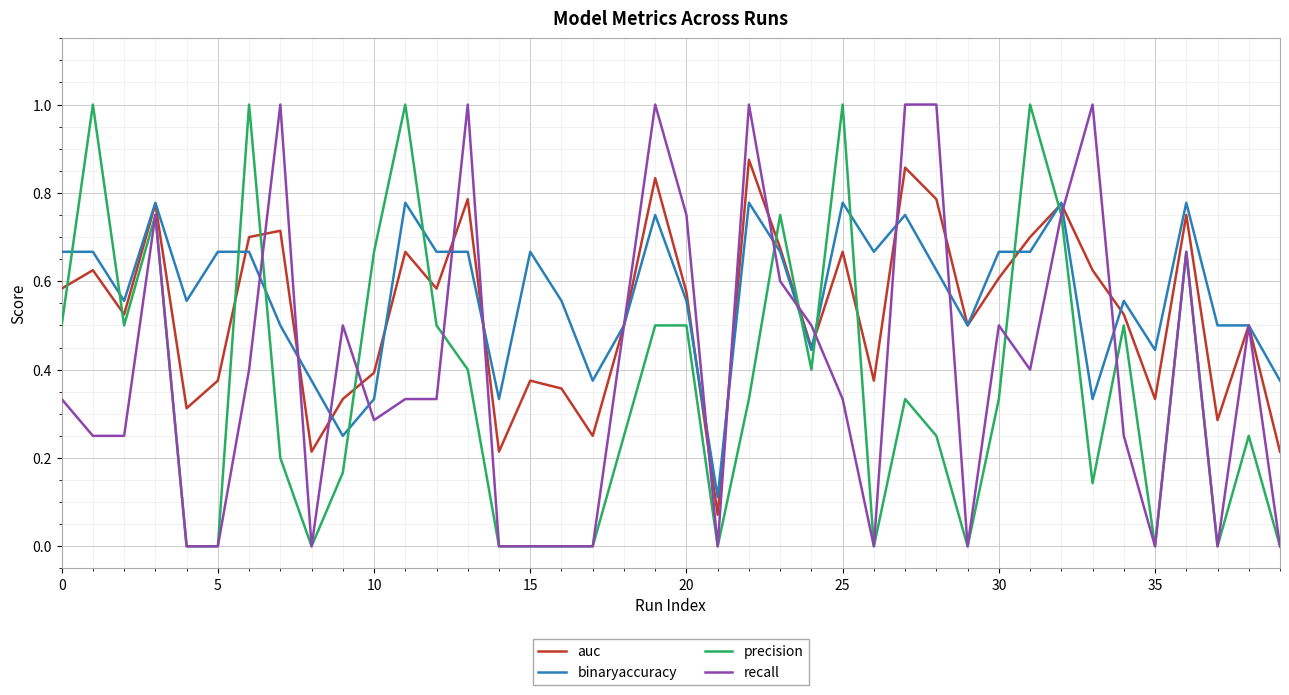

List the series in order of their overall mean, highest first.

binaryaccuracy, auc, recall, precision